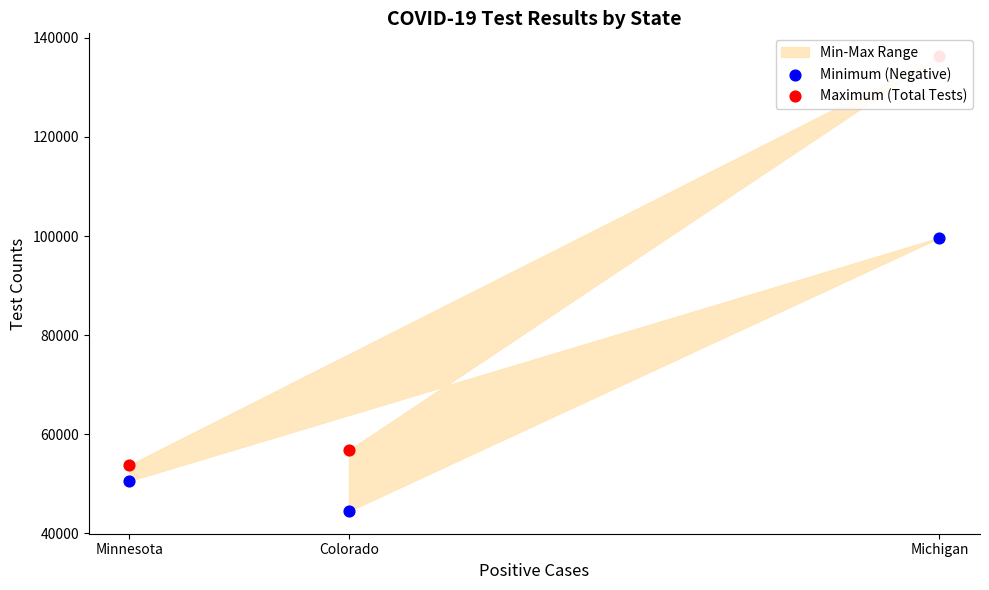

At how many categories does at least one series exceed 120018?

1